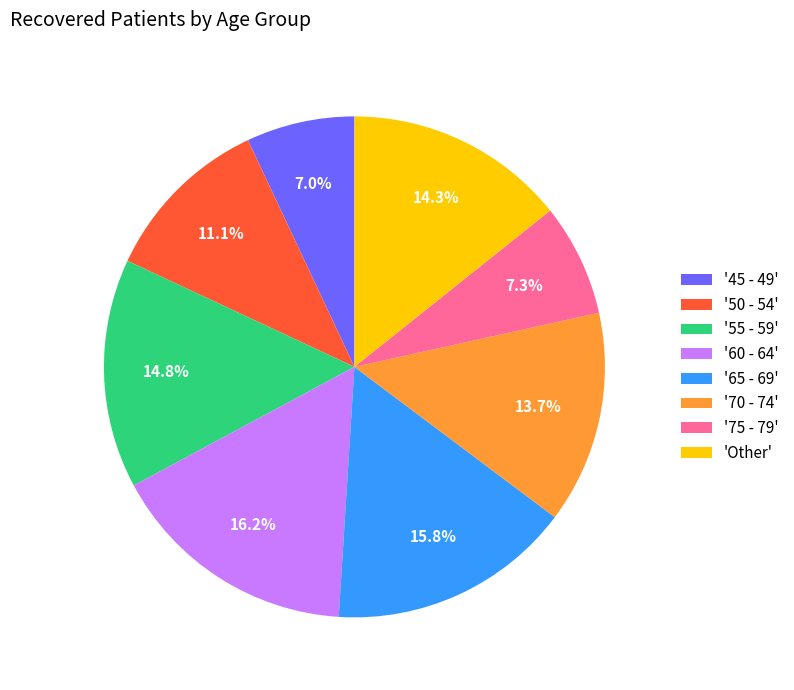

What portion of the pie excludes '45 - 49'?

93.0%